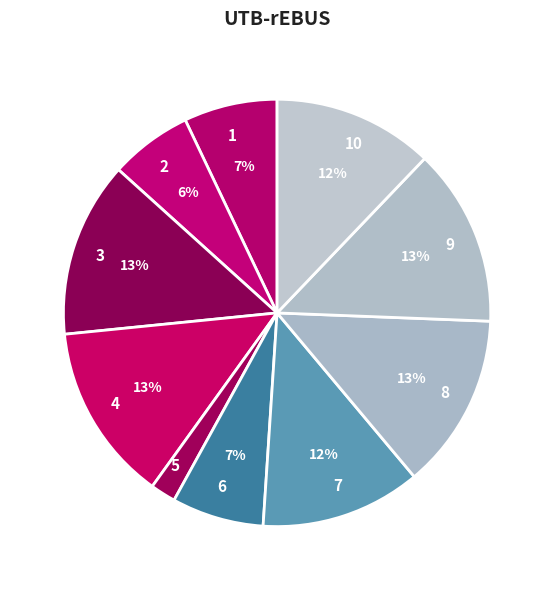

To the nearest percent, what portion does 6 represent?

7%